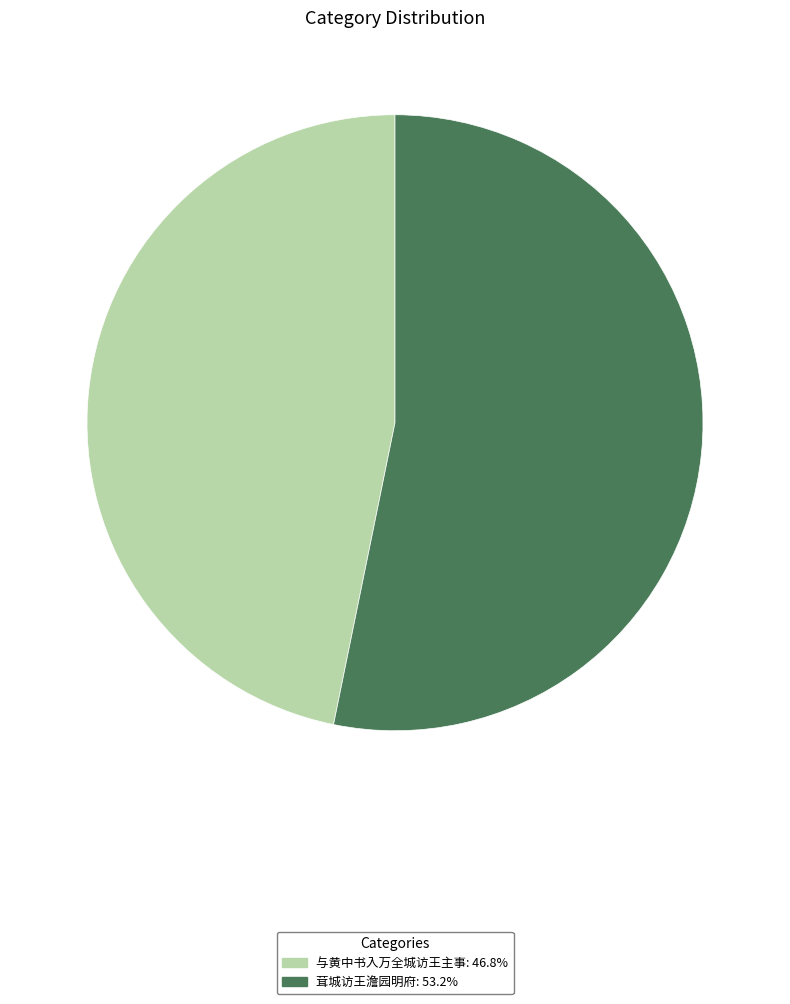

Is 茸城访王澹园明府 the majority of the pie?

Yes